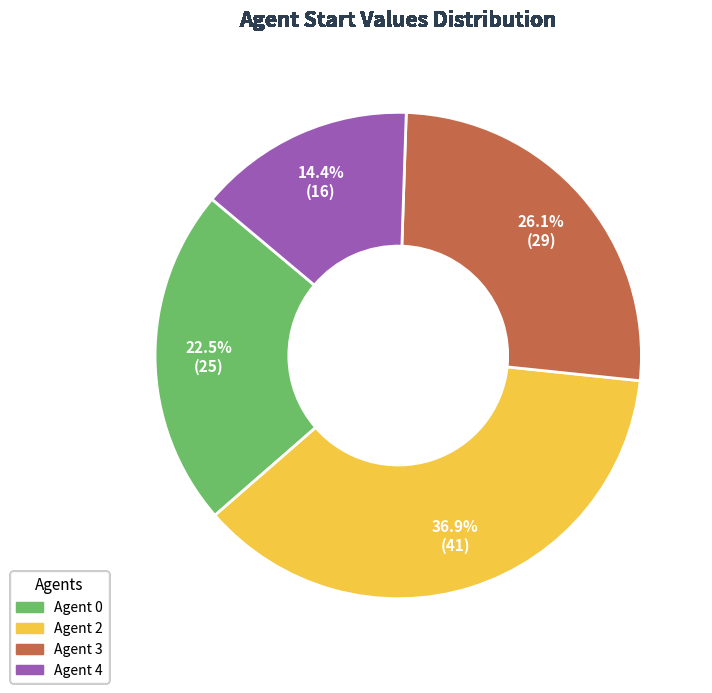

Is there any slice that represents more than half of the pie?

No